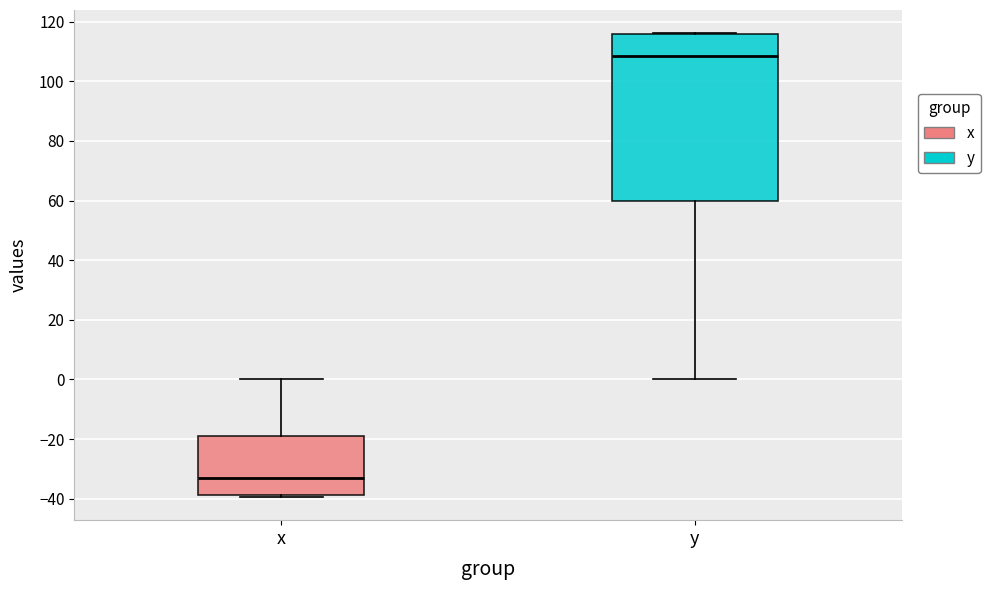

Reading left to right, transcribe this box plot: for each box, give where its median line is, the range the box spans, and where its two whiskers end, as read against the y-axis. The values are not printed on the chart, so give them approximately, as read against the axis.

x: median -32, box -38 to -20, whiskers -40 to 0
y: median 108, box 60 to 116, whiskers 0 to 116